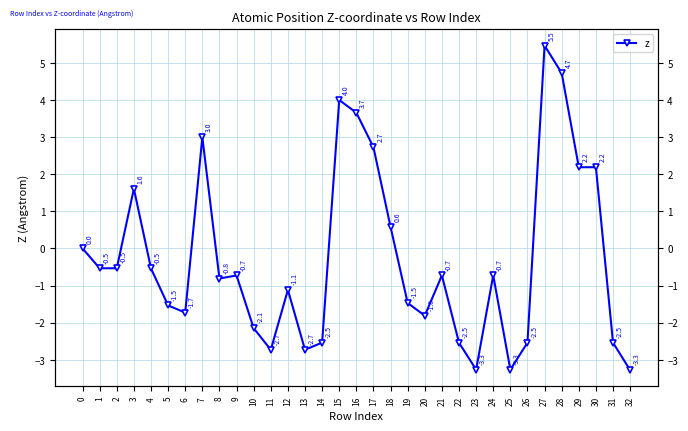

True or false: the data shows 2.2 at 29.

True